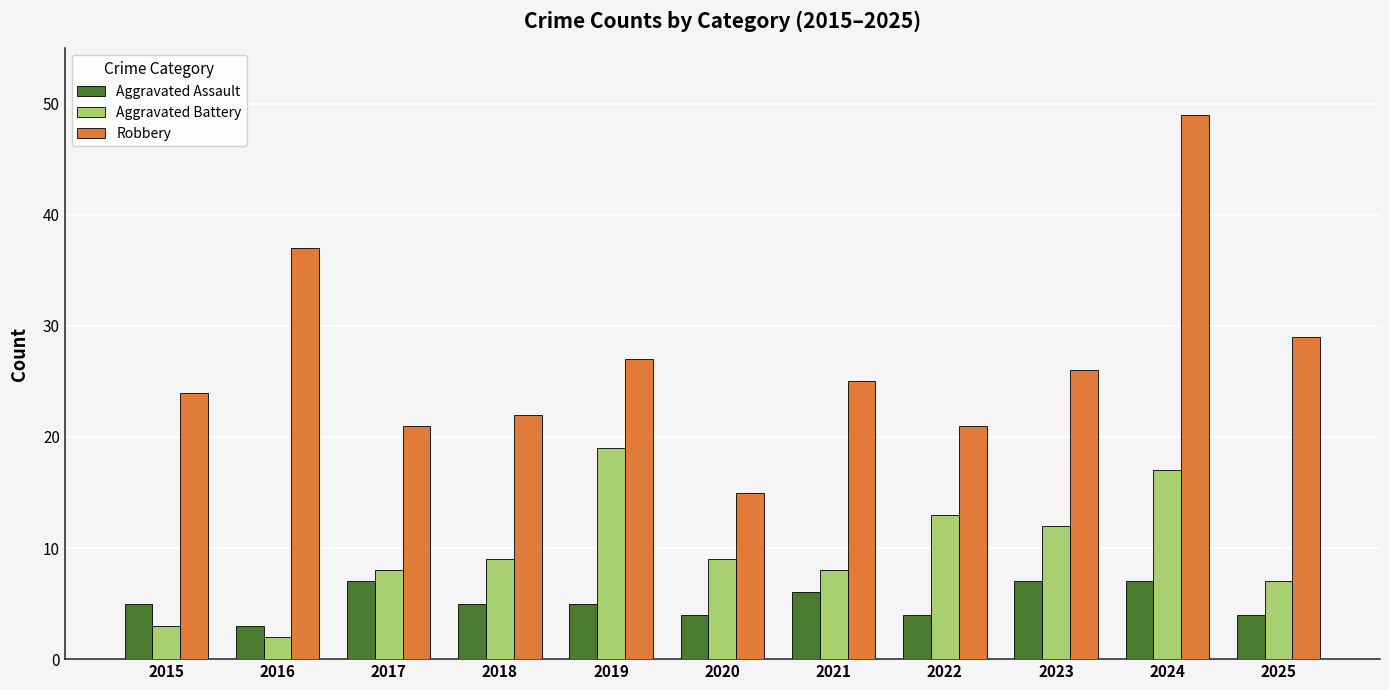

What is the difference between the second highest and minimum values in the Robbery series?

22